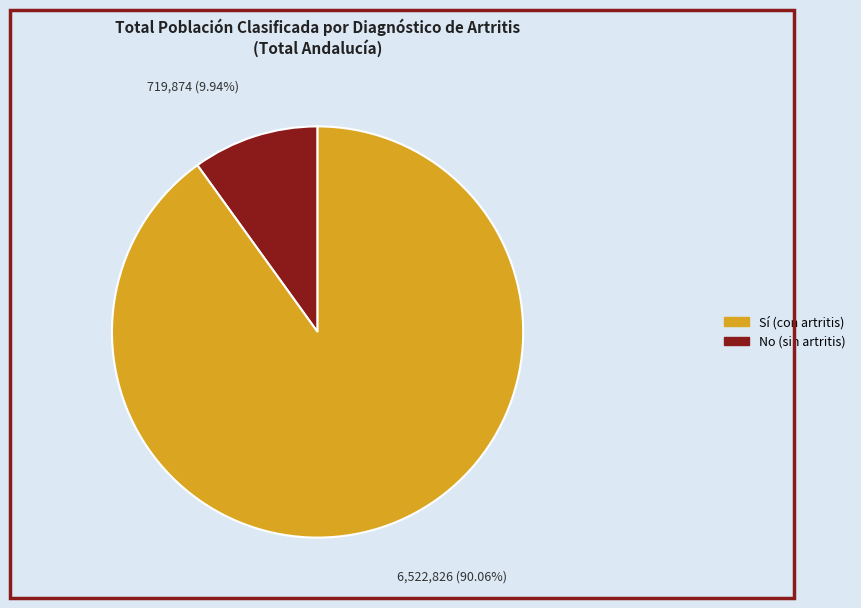

Combined, do Sí (con artritis) and No (sin artritis) account for over 50%?

Yes